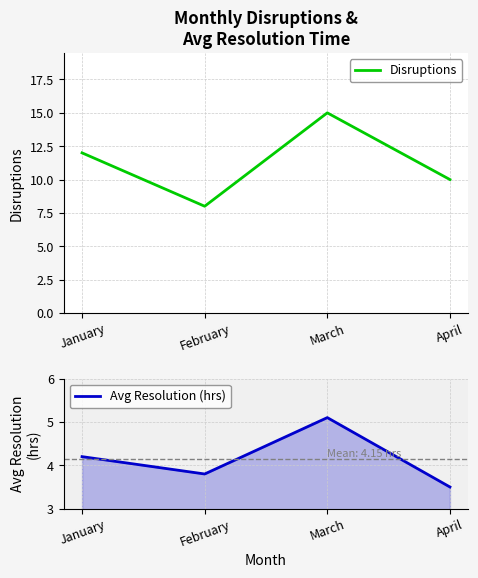

How many data points in Avg Resolution (hrs) are above 4?

2